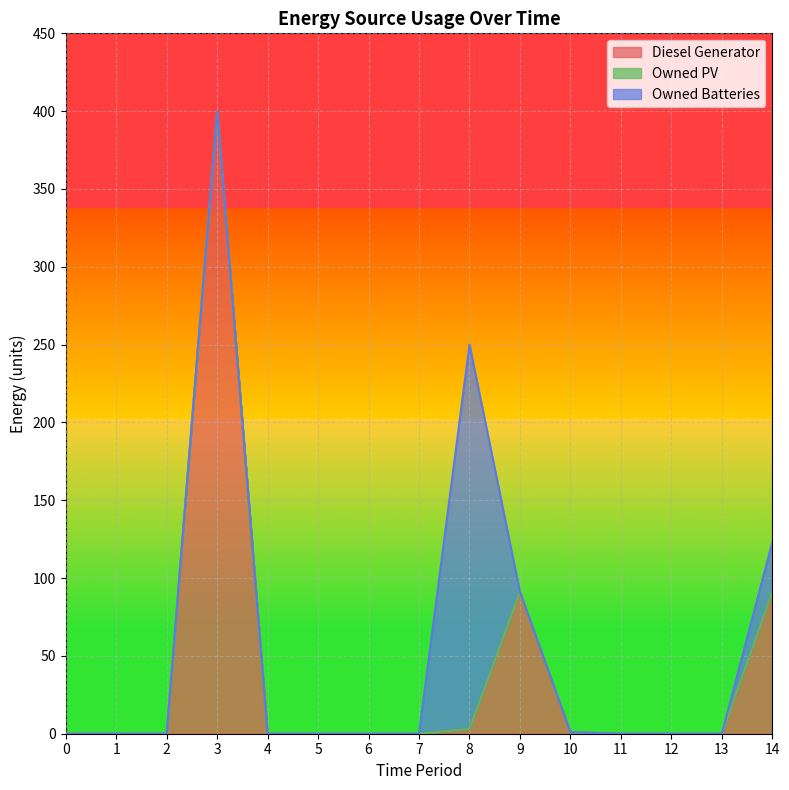

Which series has the largest range (max minus min)?

Diesel Generator